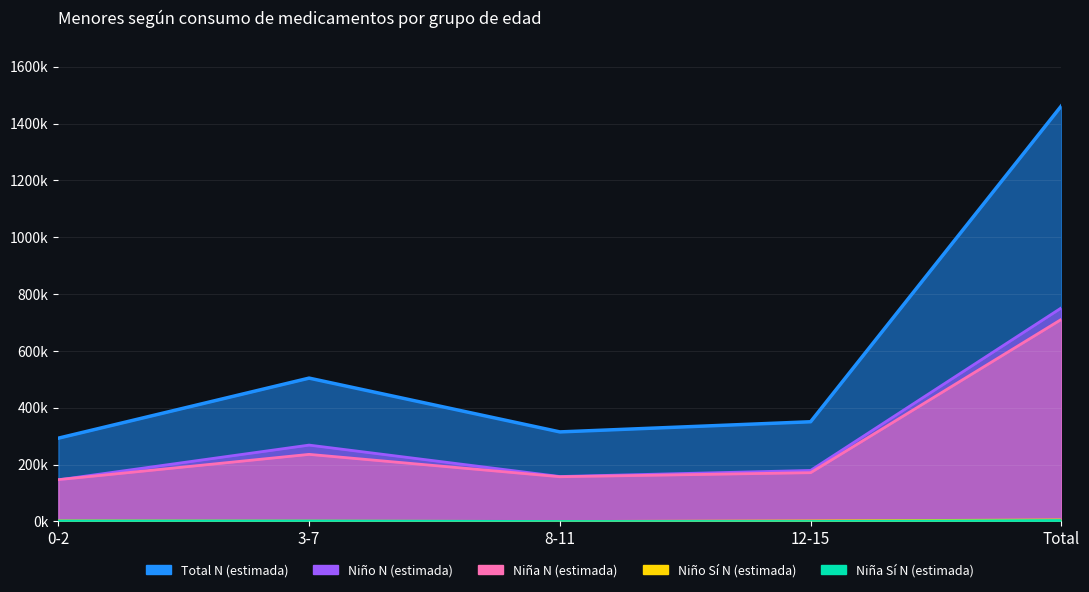

Is it true that Niño Sí N (estimada) equals 3871 at 0-2?

False